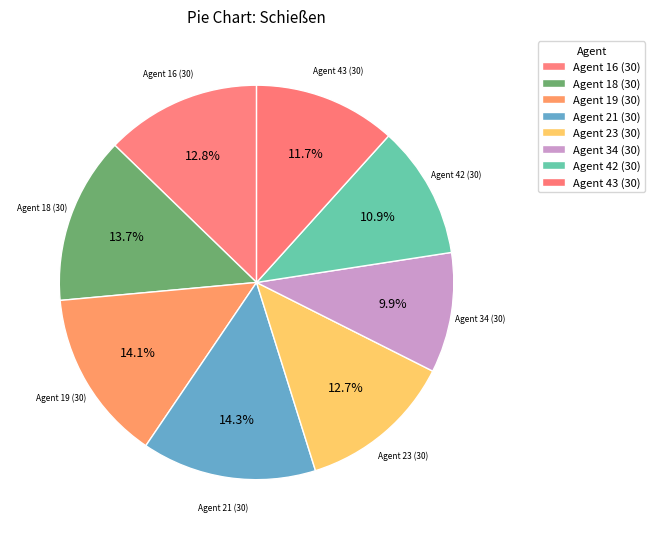

Which slice is the smallest?

Agent 34 (30)